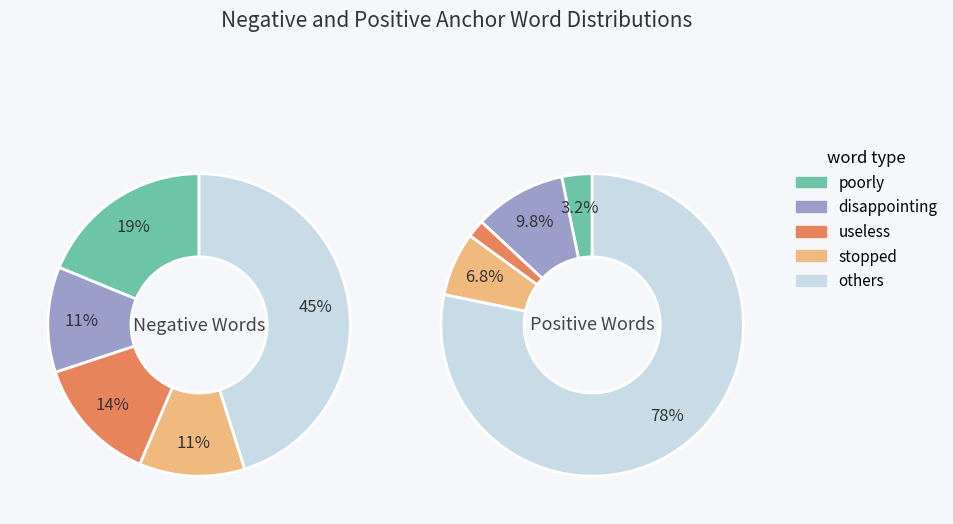

Is 6 the majority of the pie?

No